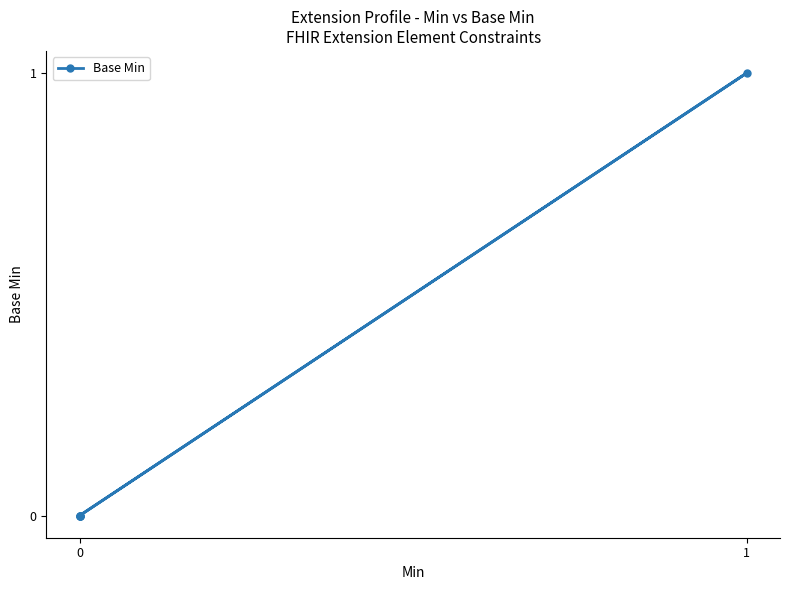

How many data points are above 0?

1